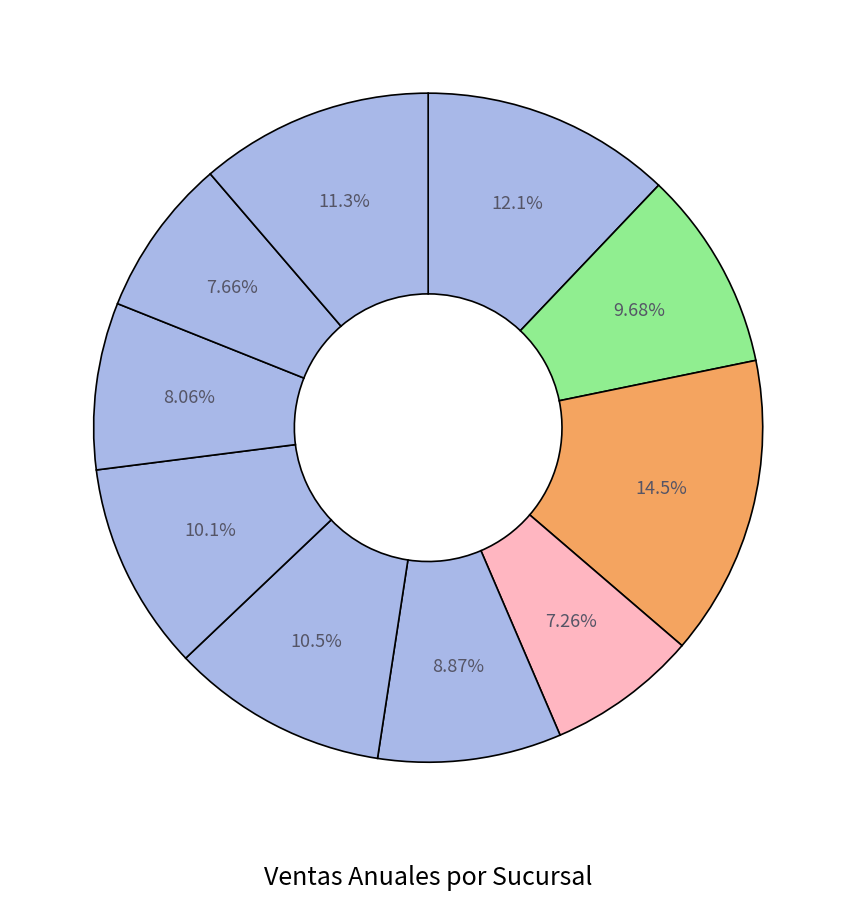

To the nearest percent, what is the difference between the largest and smallest slice percentages?

7%